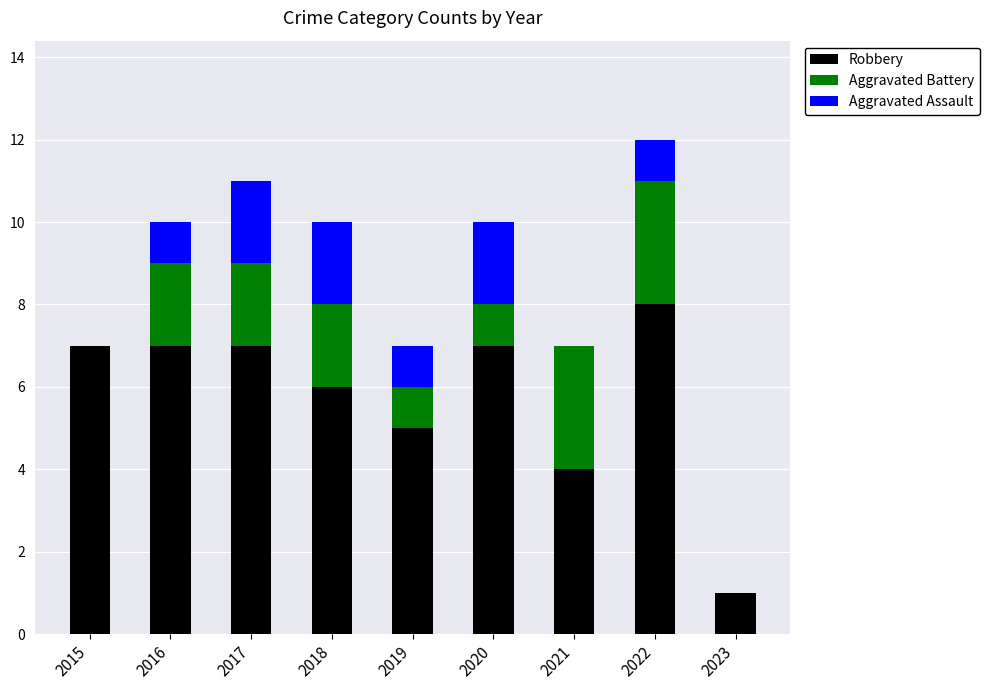

At which label does Robbery reach its peak?

2022